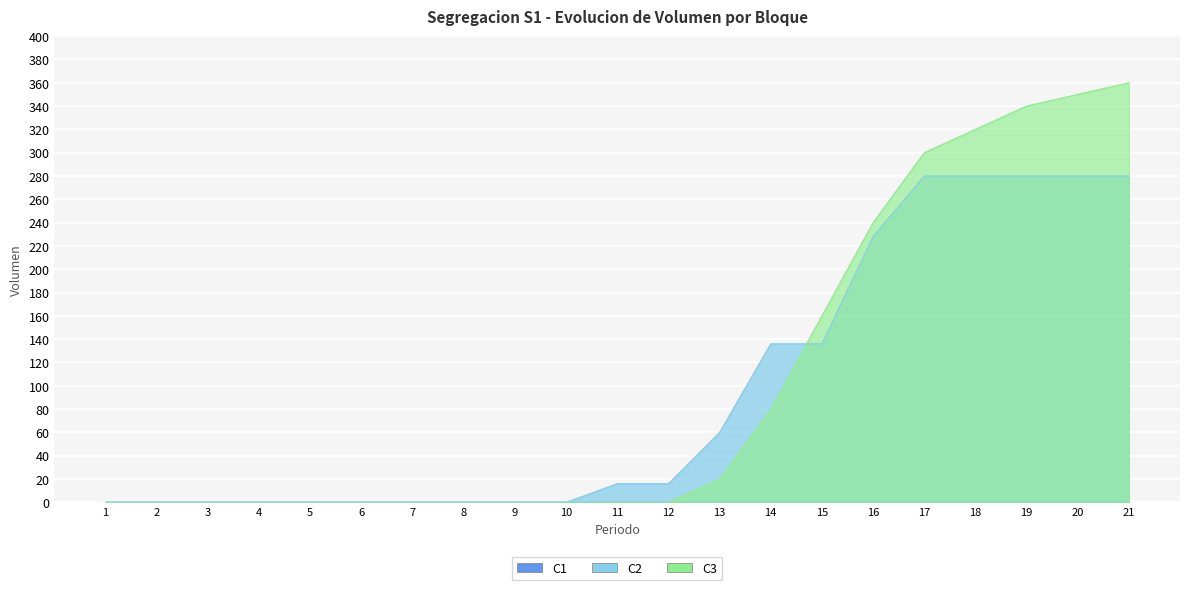

At which category is the sum across all series the highest?

21